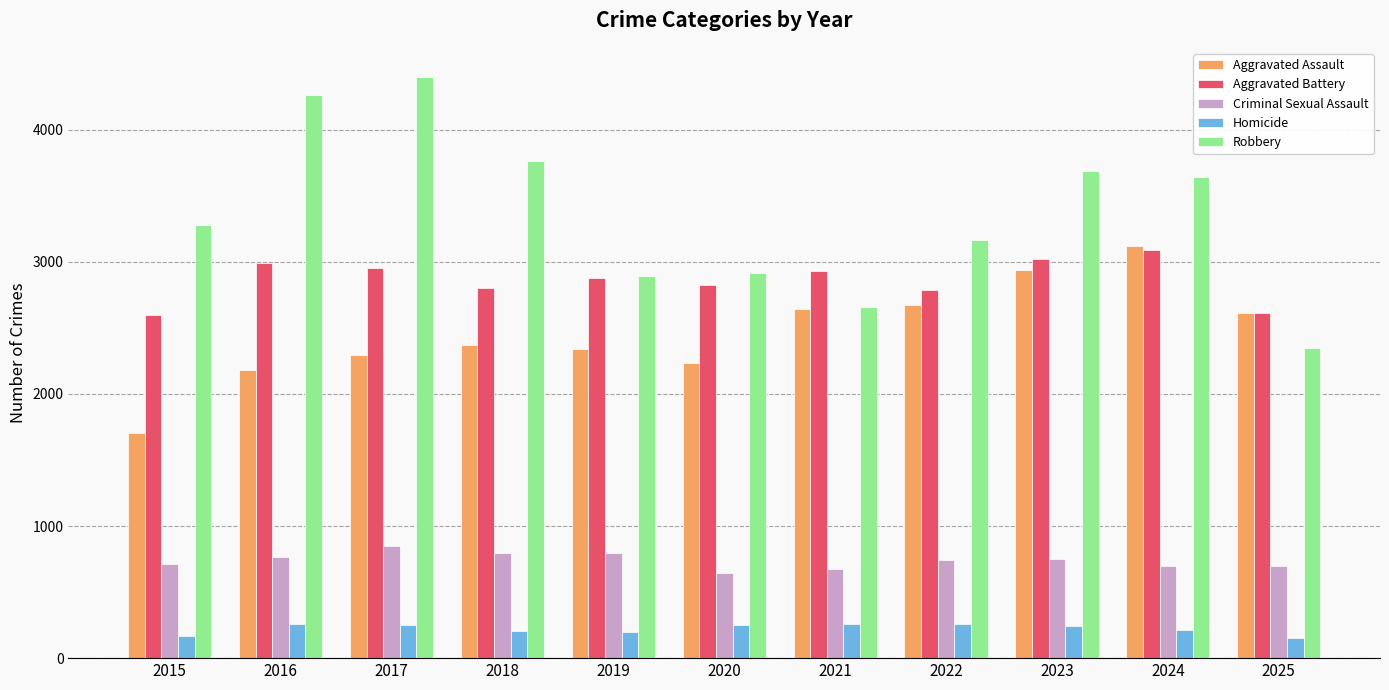

Where does the Homicide series first go above 243?

2016